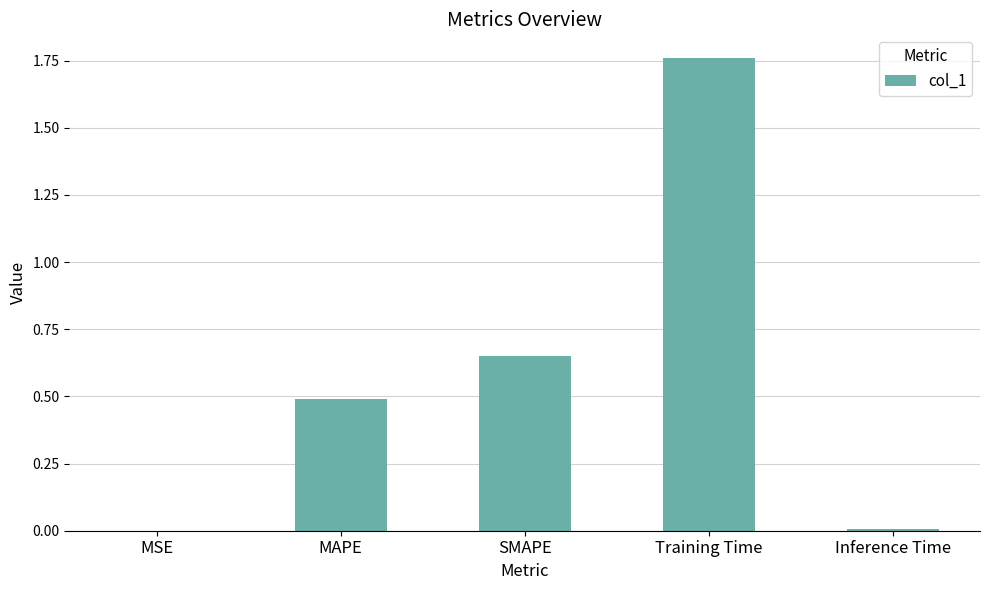

What is the sum of the values at MAPE and Training Time?

2.3